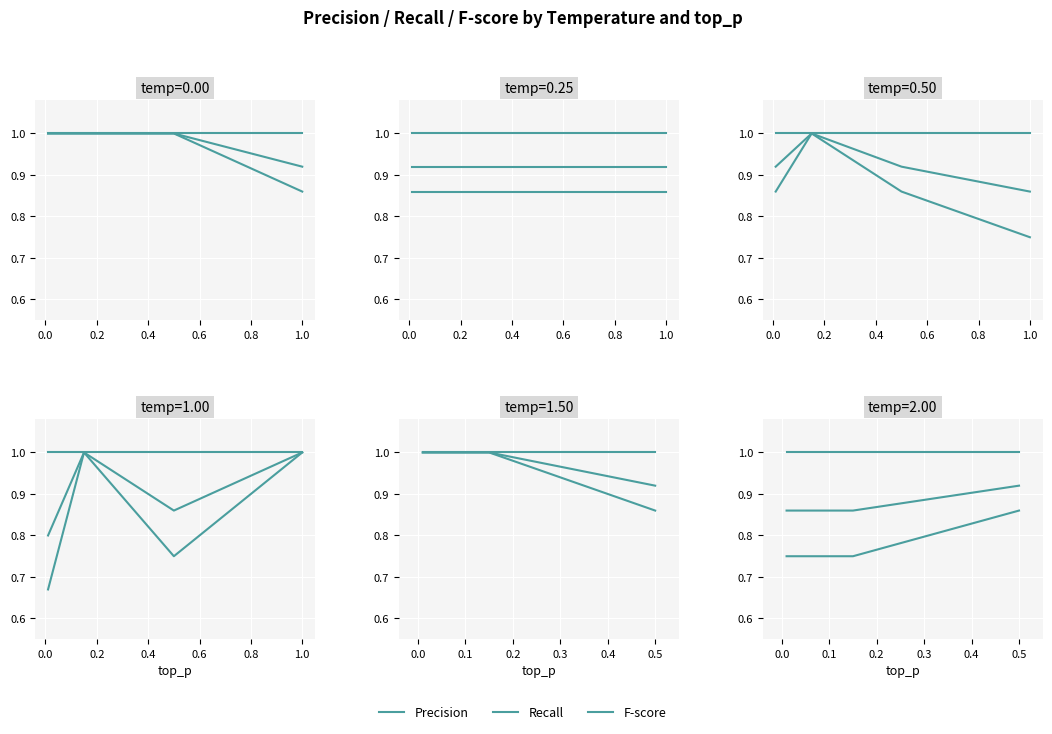

True or false: Precision has a value of 1.1 at 0.5.

False